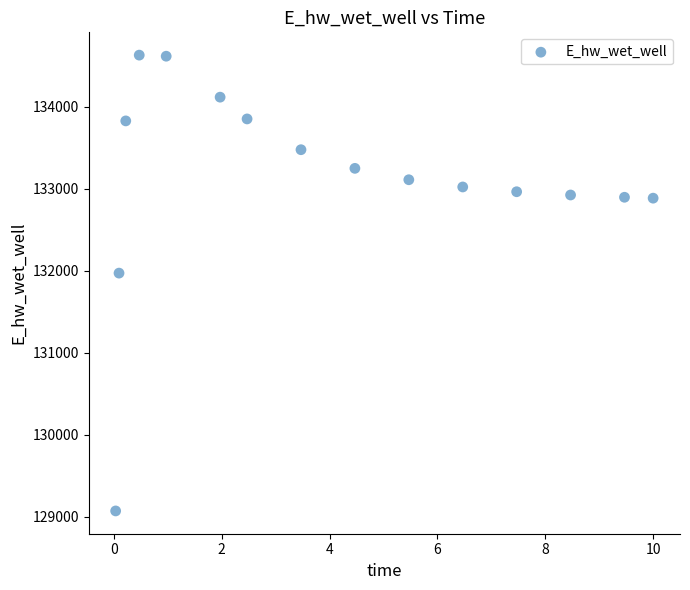

What is the range of Y values (max minus min)?

5559.4